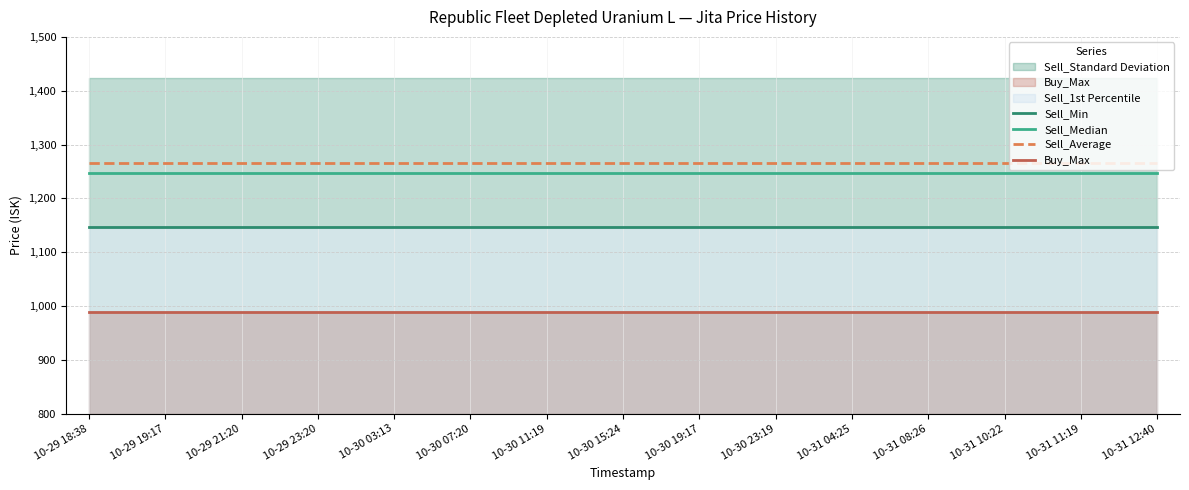

What is the minimum value for Sell_Average?

1266.5